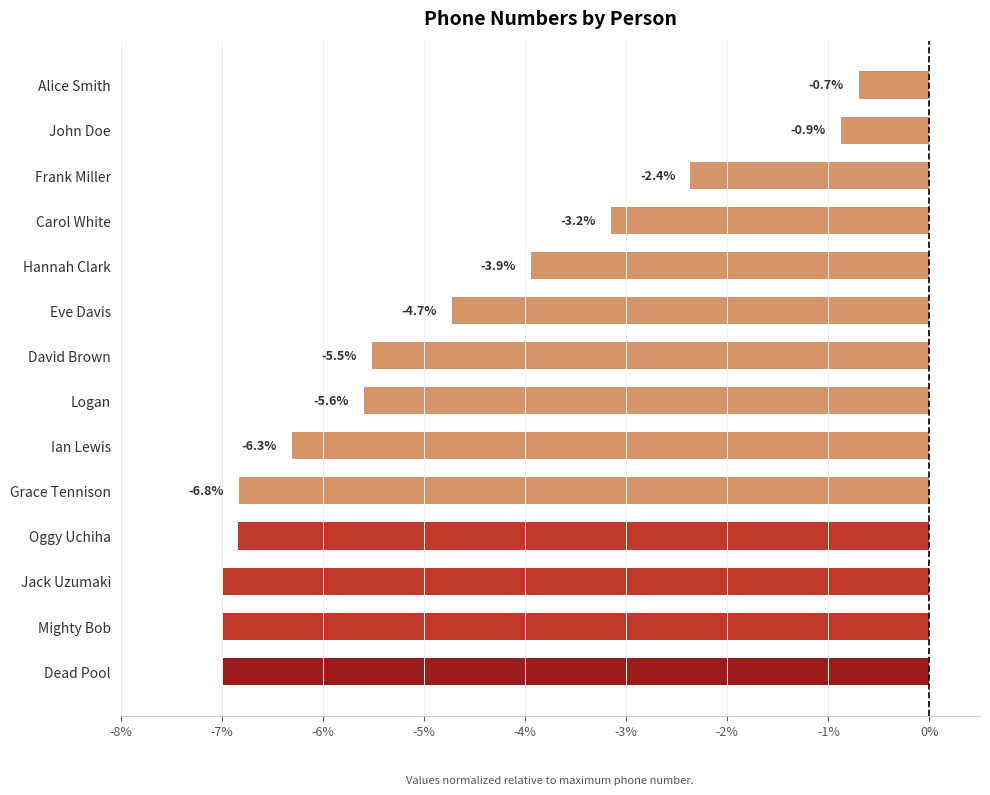

At which category does the chart reach its peak across all series?

Alice Smith